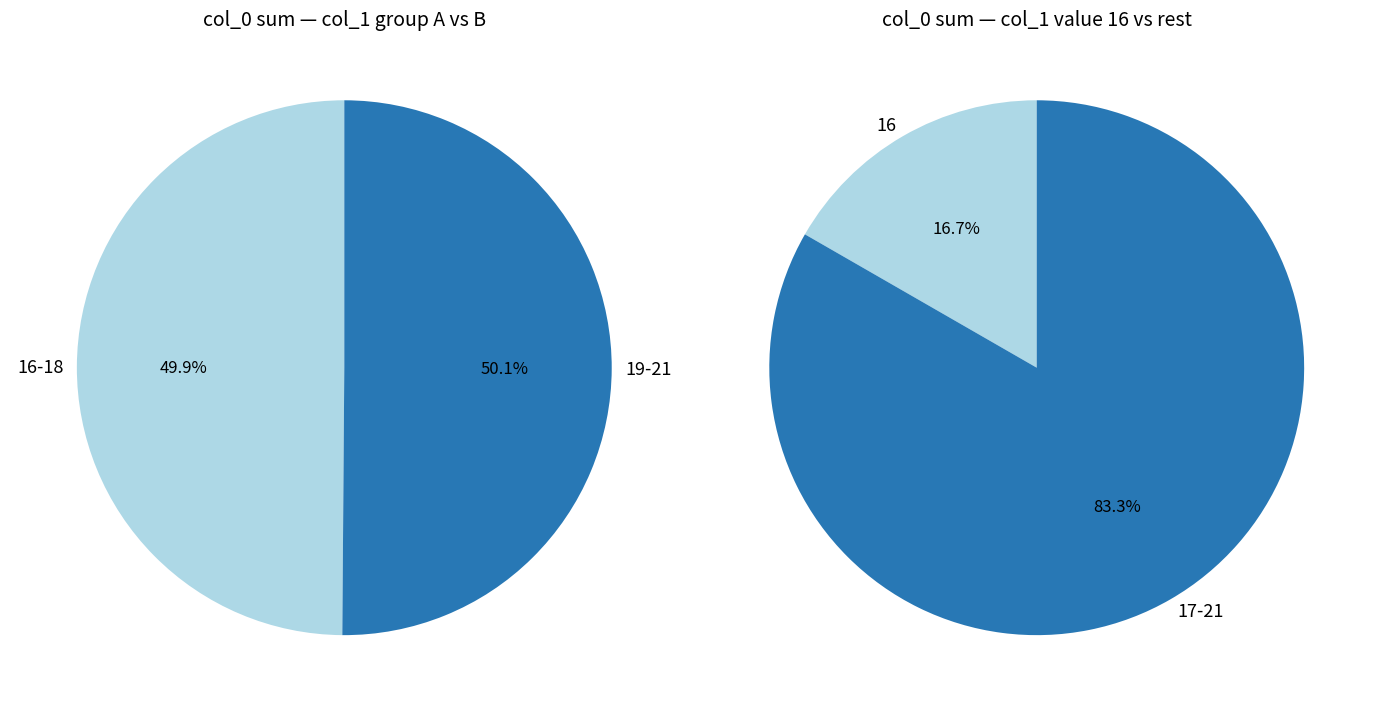

Which has a higher value, 20 or 21?

21